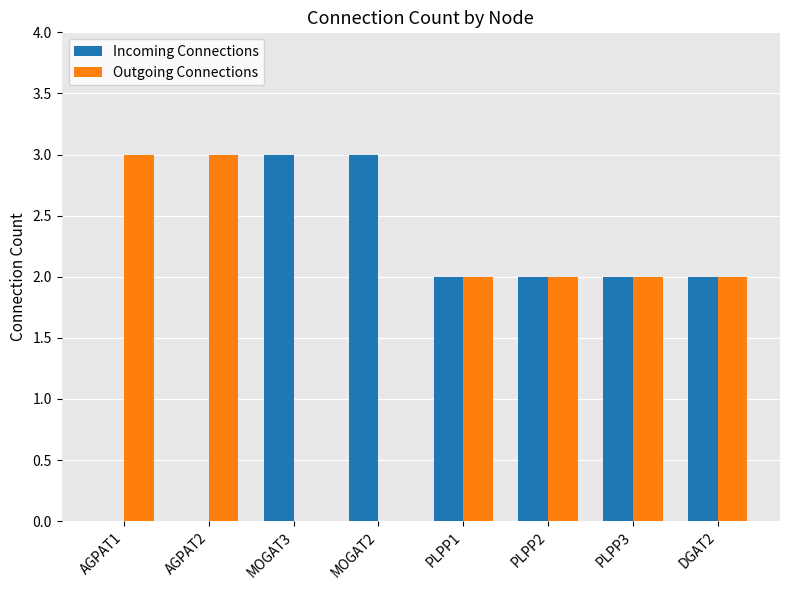

What are all the series names shown in the legend?

Incoming Connections, Outgoing Connections